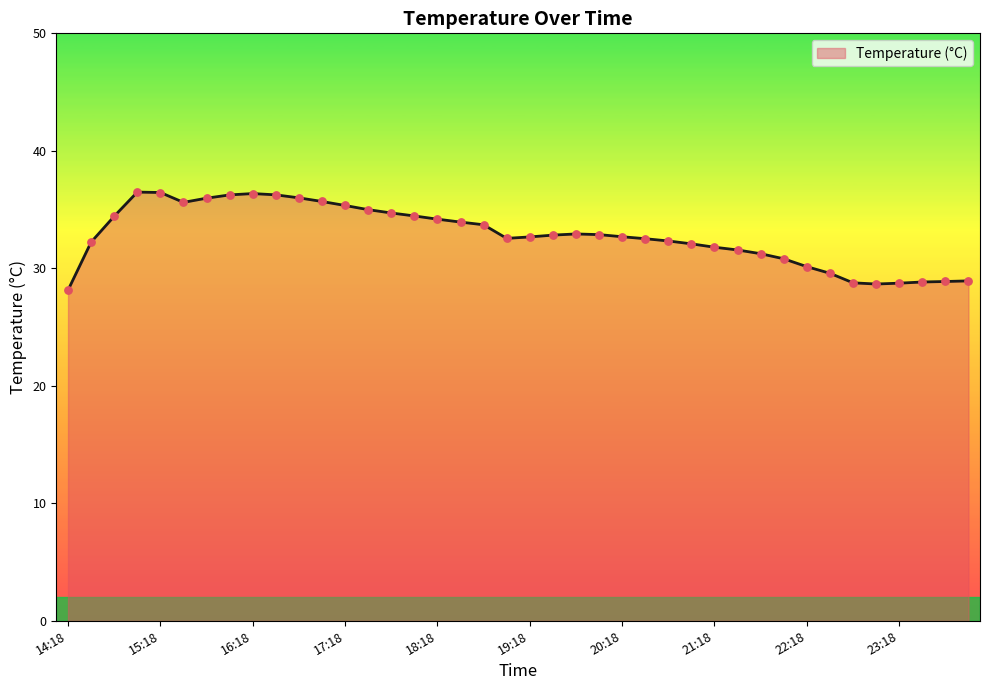

What is the maximum value shown in the chart?

36.5